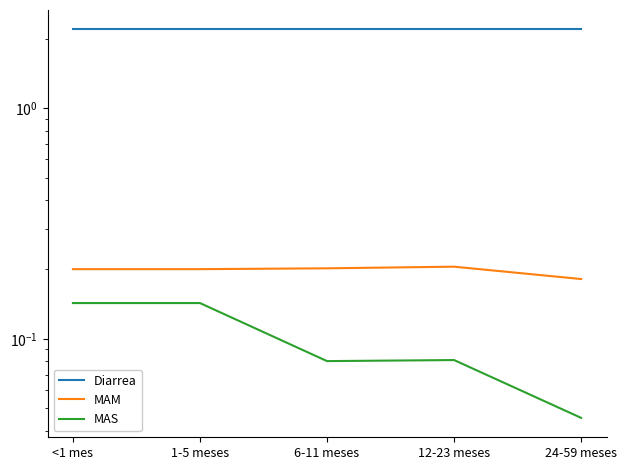

What is the label of the 1st point from the right?

24-59 meses